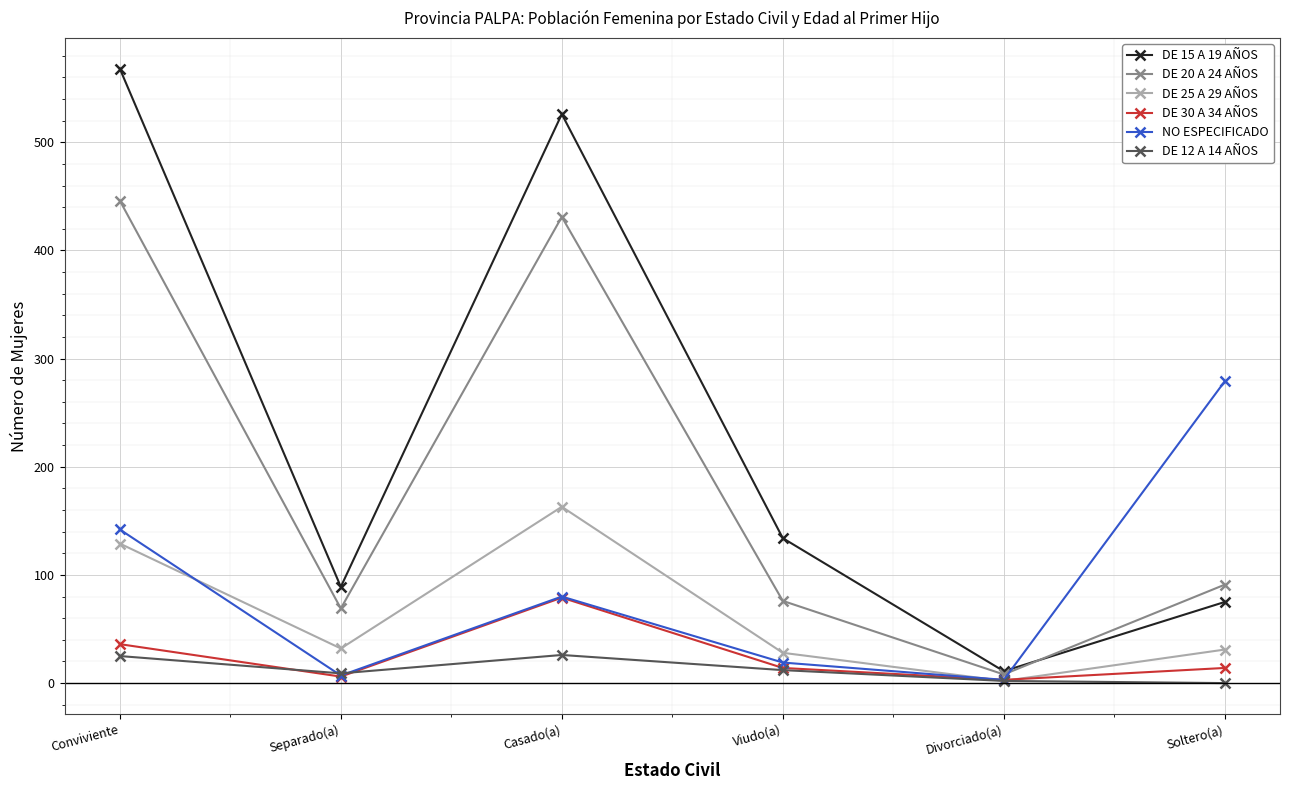

Which series has the largest total across all categories?

DE 15 A 19 AÑOS